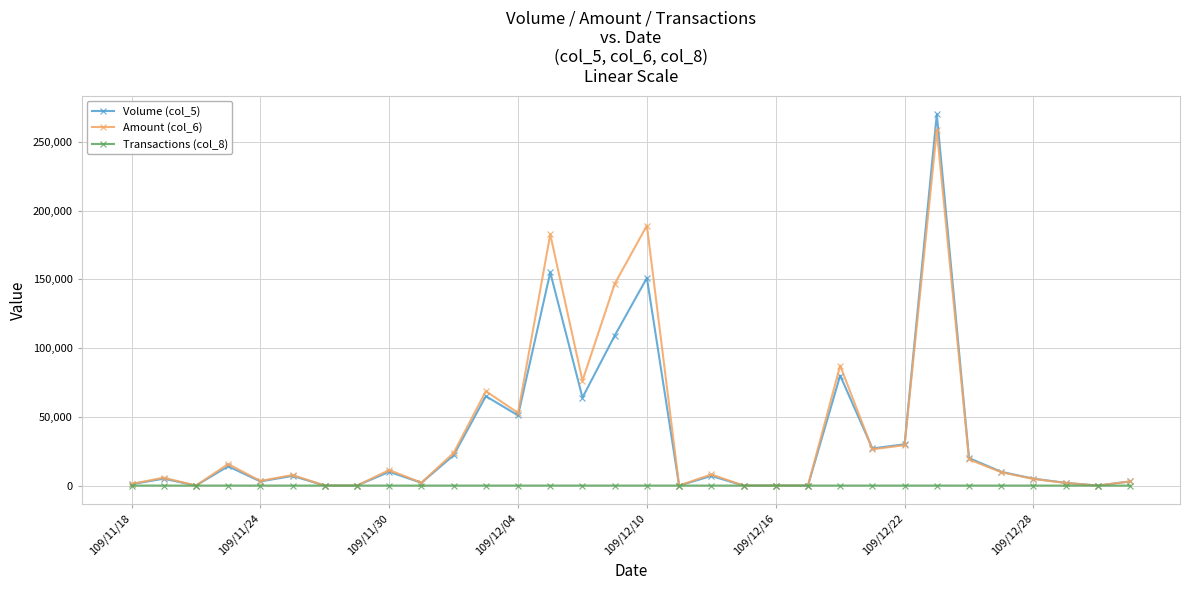

Which series has the widest spread of values?

Volume (col_5)